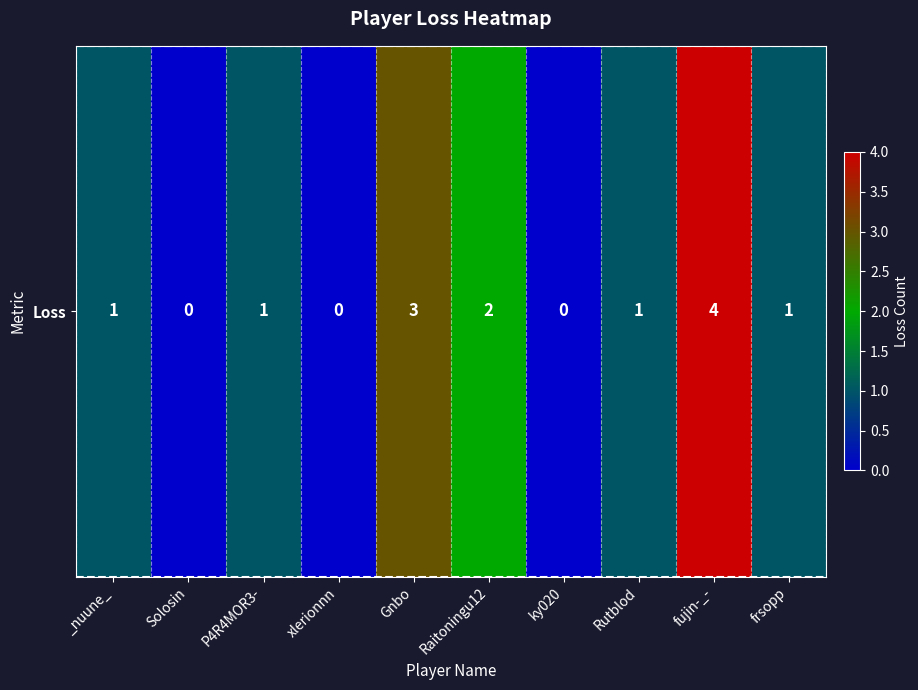

Where is the data nearest to the value 2?

Raitoningu12